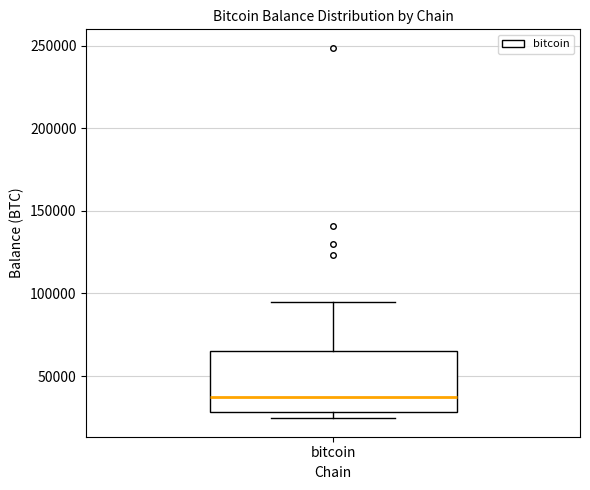

Transcribe this box plot: give where the median line is, the range the box spans, and where the two whiskers end, as read against the y-axis. The values are not printed on the chart, so give them approximately, as read against the axis.

median 35000, box 30000 to 65000, whiskers 25000 to 95000